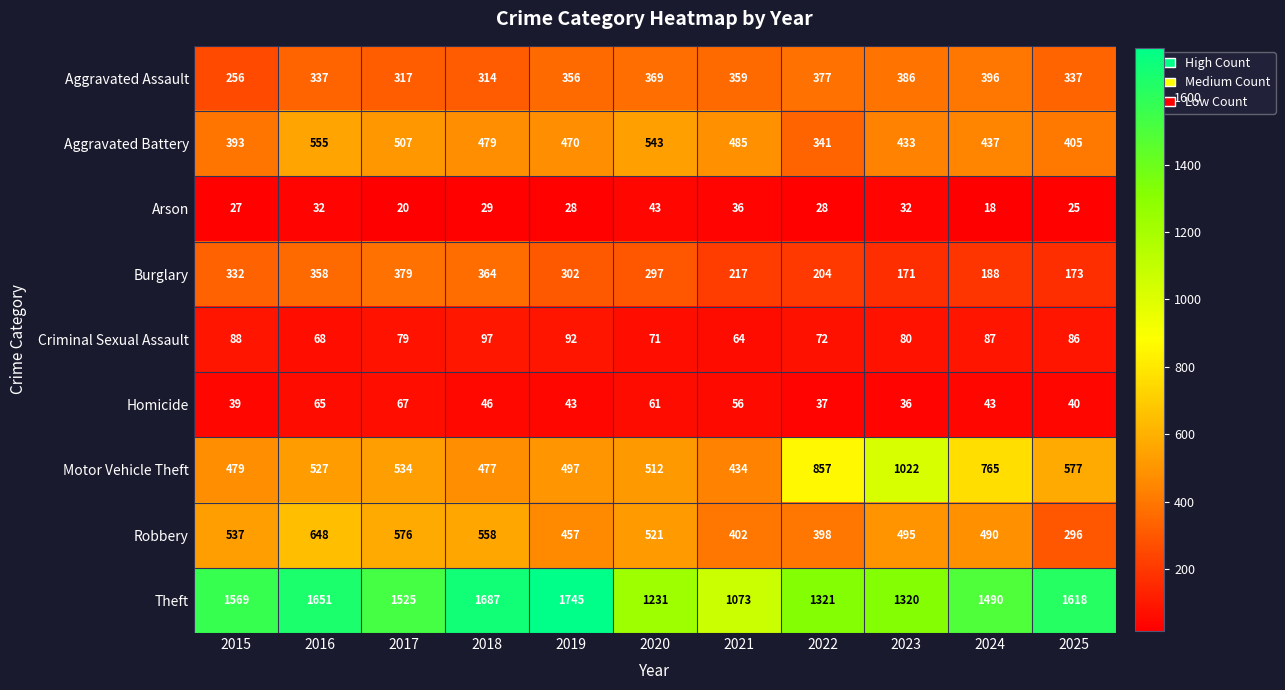

What is the difference between the maximum and minimum values in the Arson series?

25